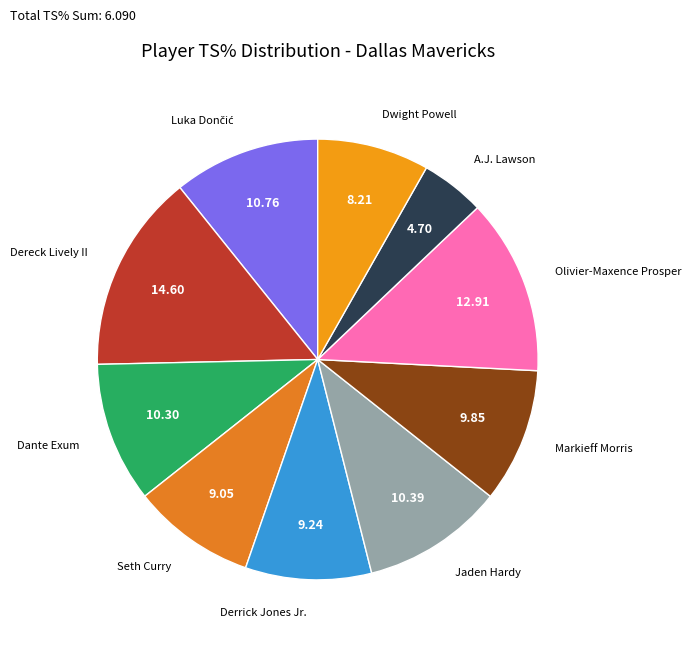

Which category has the biggest portion of the pie?

Dereck Lively II